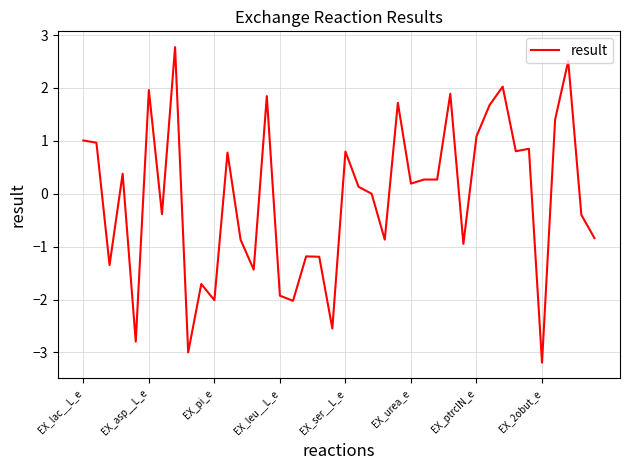

What is the maximum value shown in the chart?

2.8